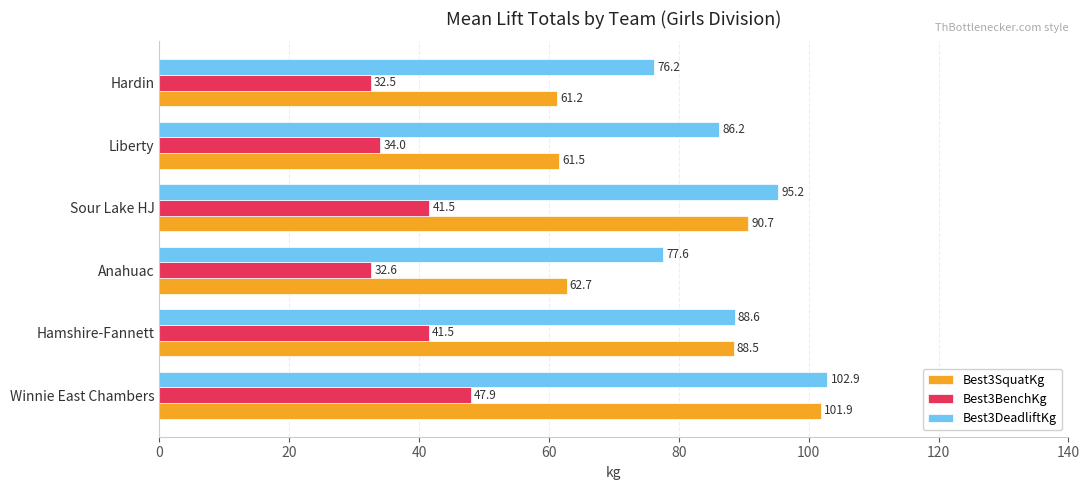

What is the difference between the Best3DeadliftKg values at Liberty and Sour Lake HJ?

9.0